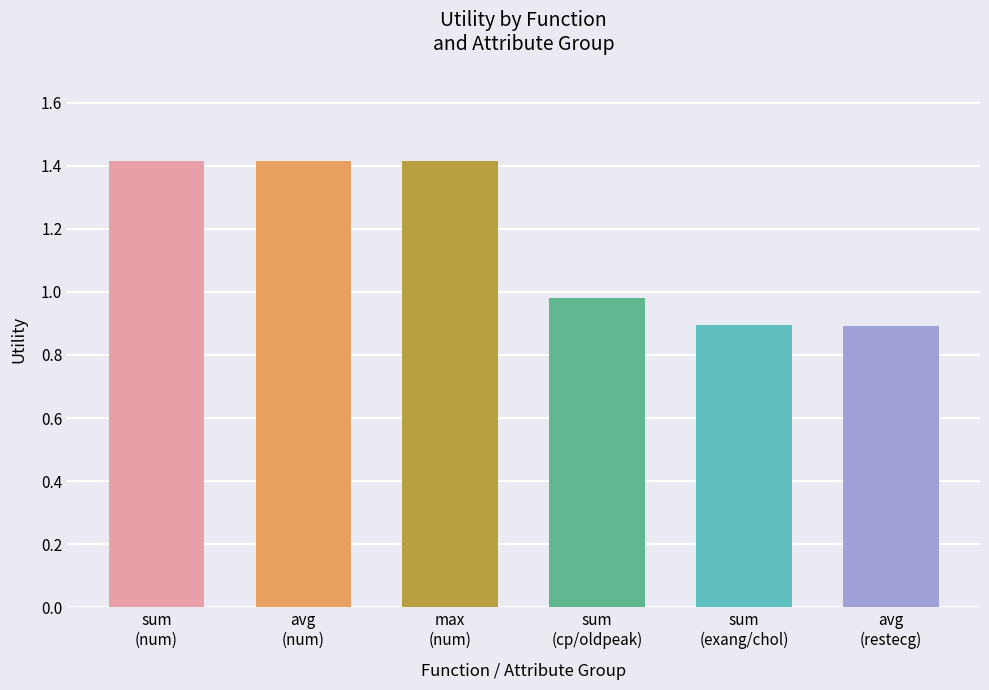

What is the maximum value shown in the chart?

1.4